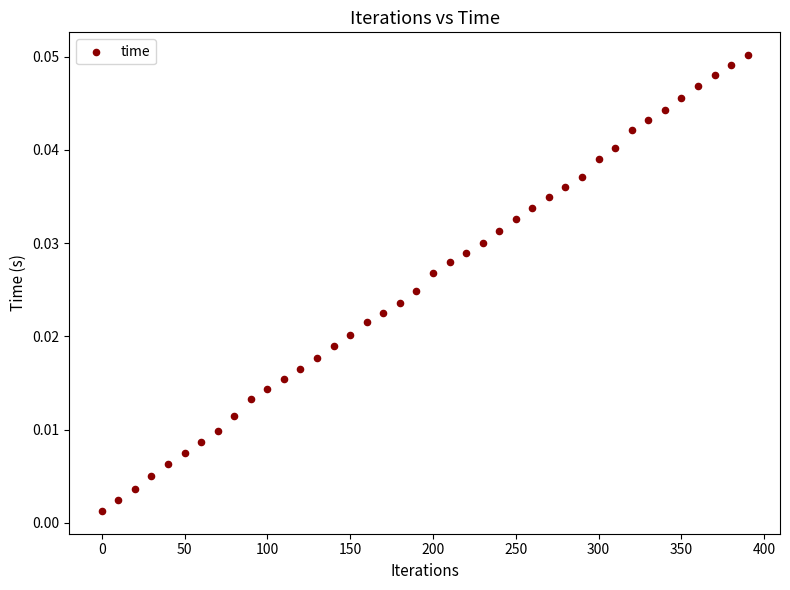

What is the range of X values (max minus min)?

390.0